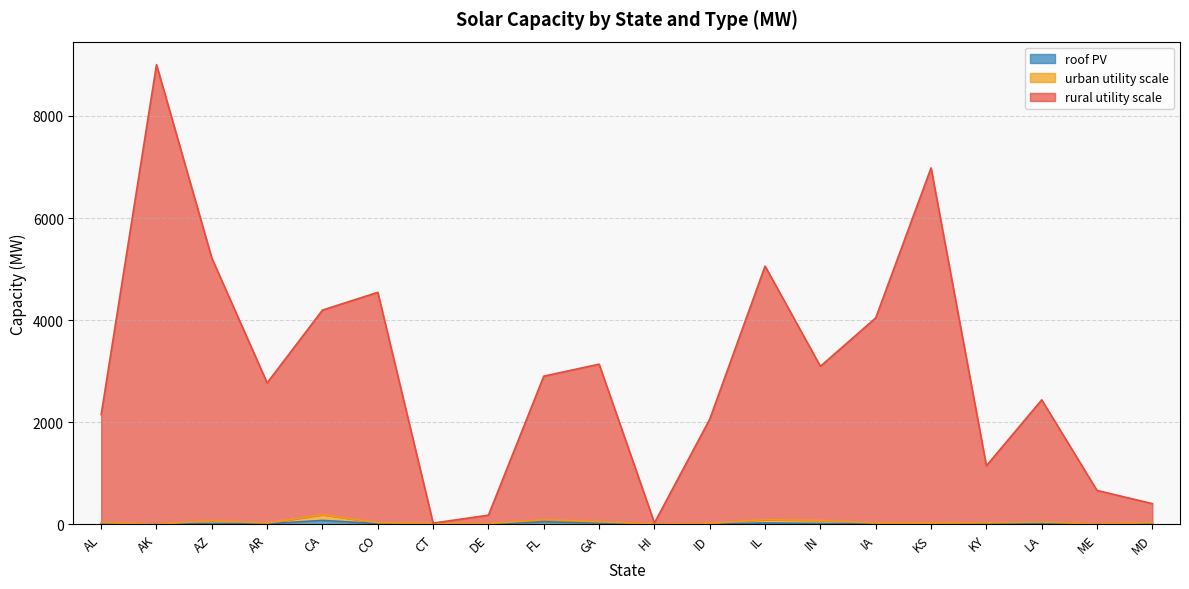

Between AL and LA, which series saw the biggest shift?

rural utility scale